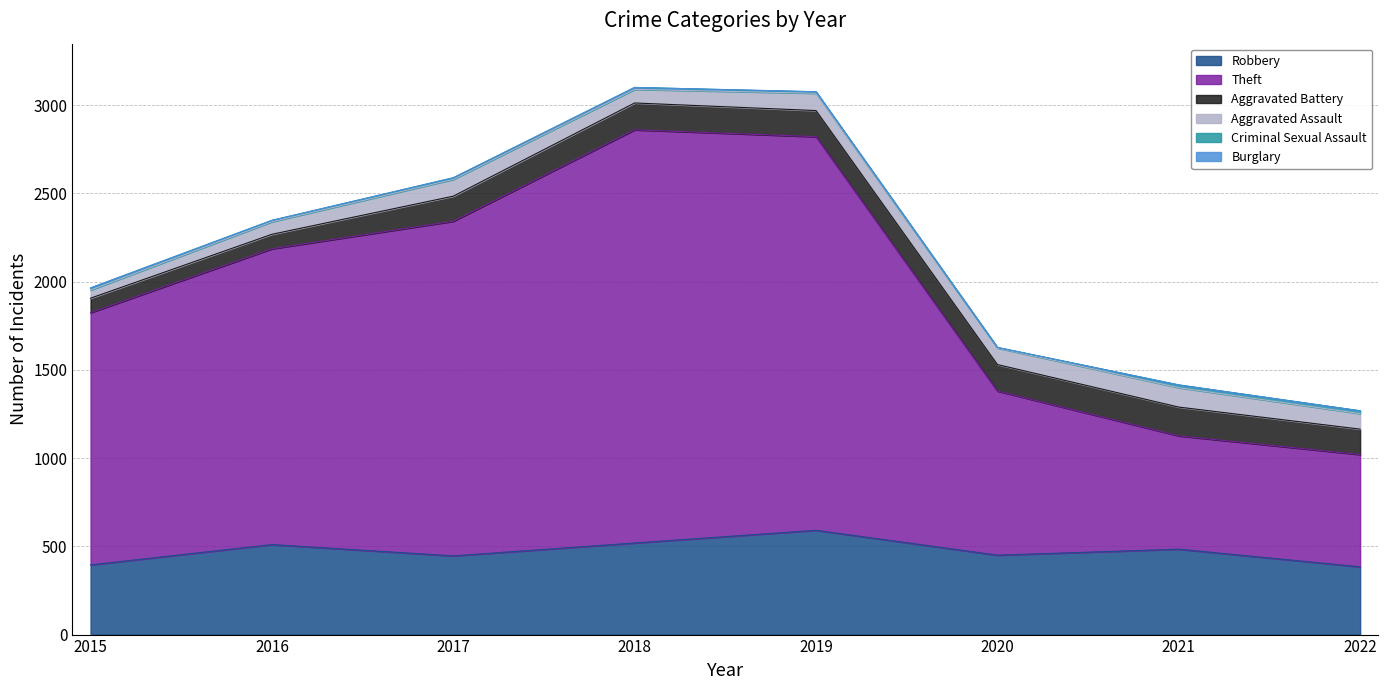

How many series are shown in this chart?

6